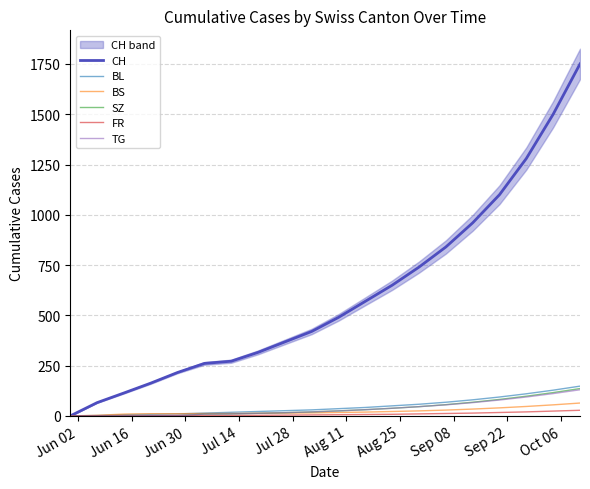

At which label does BL reach its minimum?

Jun 02